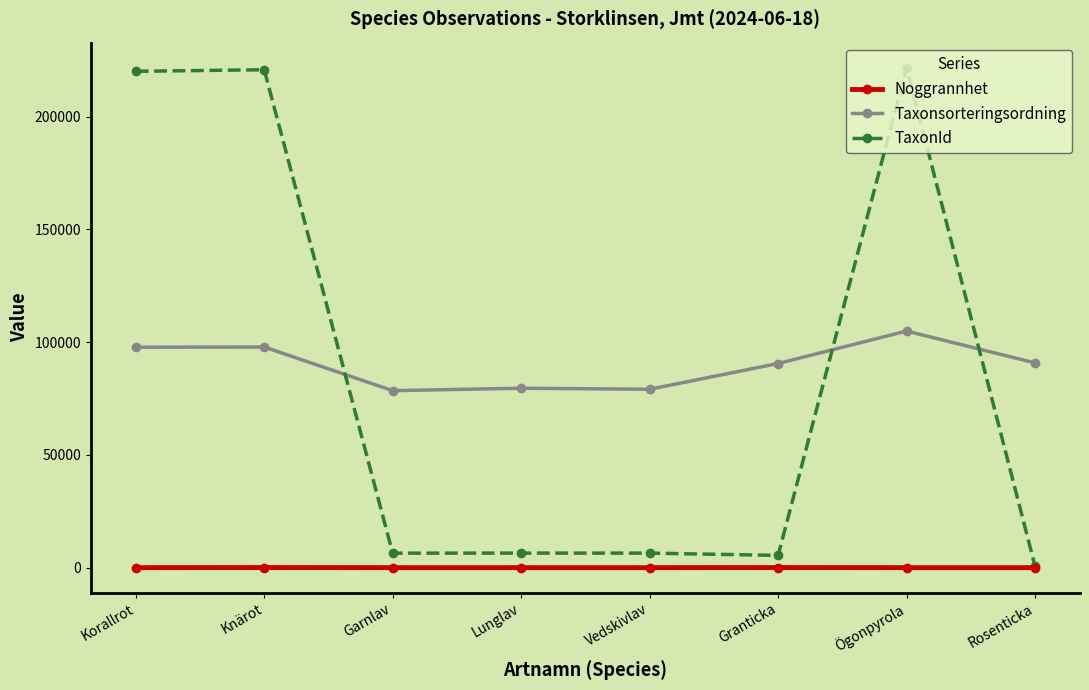

Which series has the widest spread of values?

TaxonId